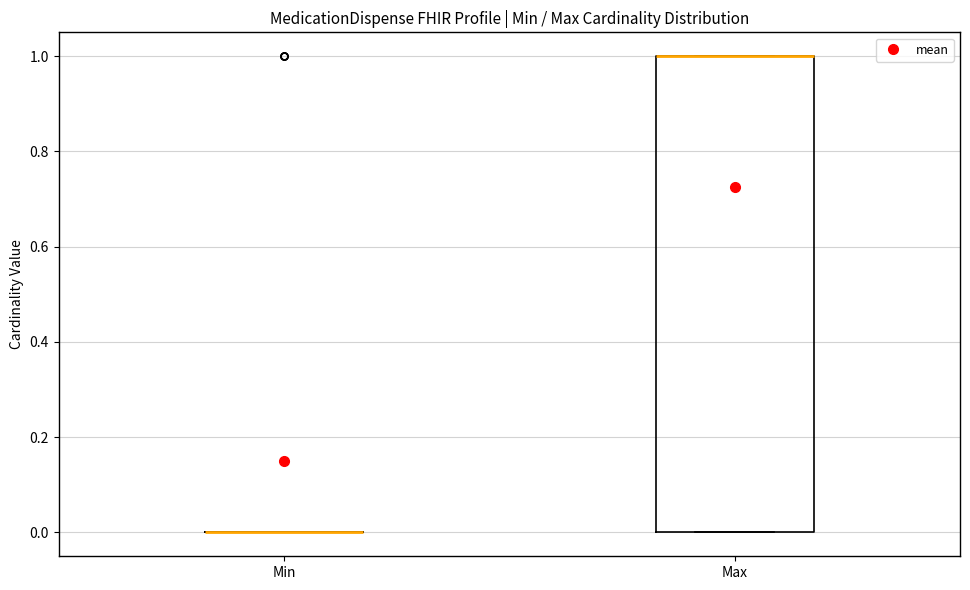

Reading left to right, read every box against the y-axis: the position of its median line, the range the box covers, and the ends of its whiskers. The values are not printed on the chart, so give them approximately, as read against the axis.

Min: box collapsed to a line at 0, whiskers 0 to 0
Max: median 1 (drawn on the box's upper edge), box 0 to 1, whiskers 0 to 1